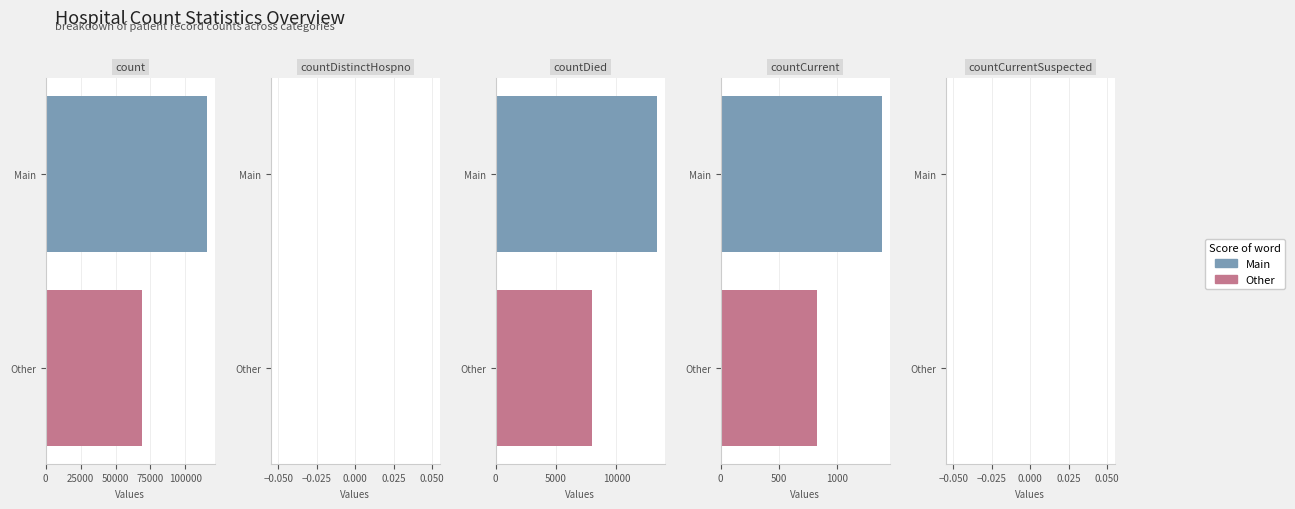

What is the sum of the values at countDied and countCurrent?

14726